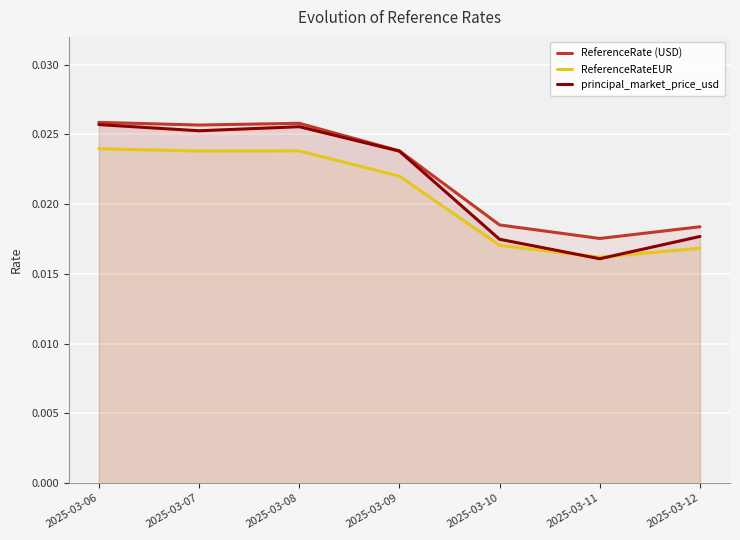

At which label does ReferenceRate (USD) reach its peak?

2025-03-06